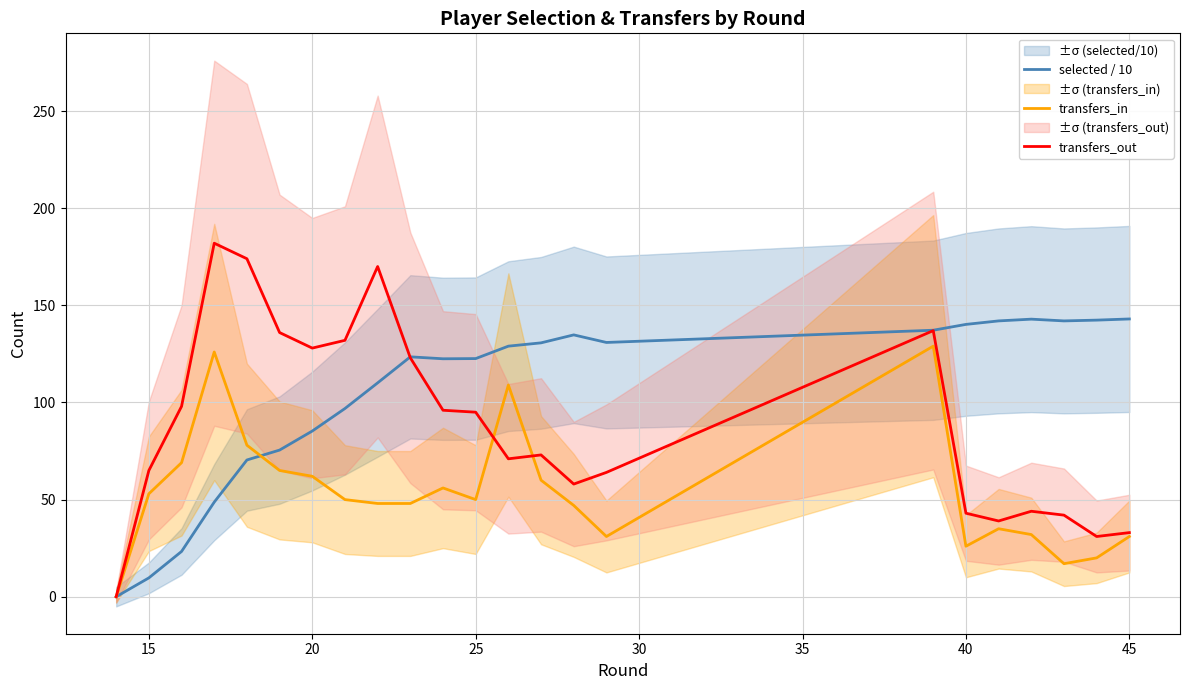

What value does the transfers_in series have at 25?

50.0